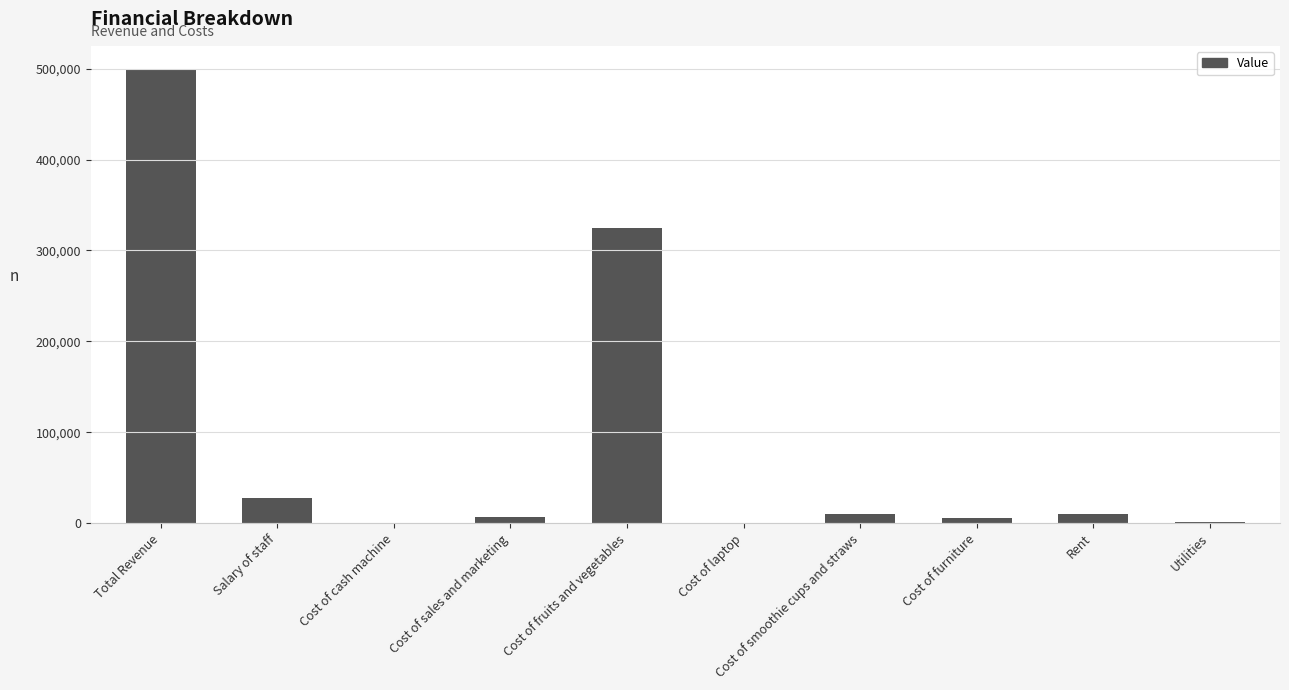

Which category has the highest value across all series?

Total Revenue